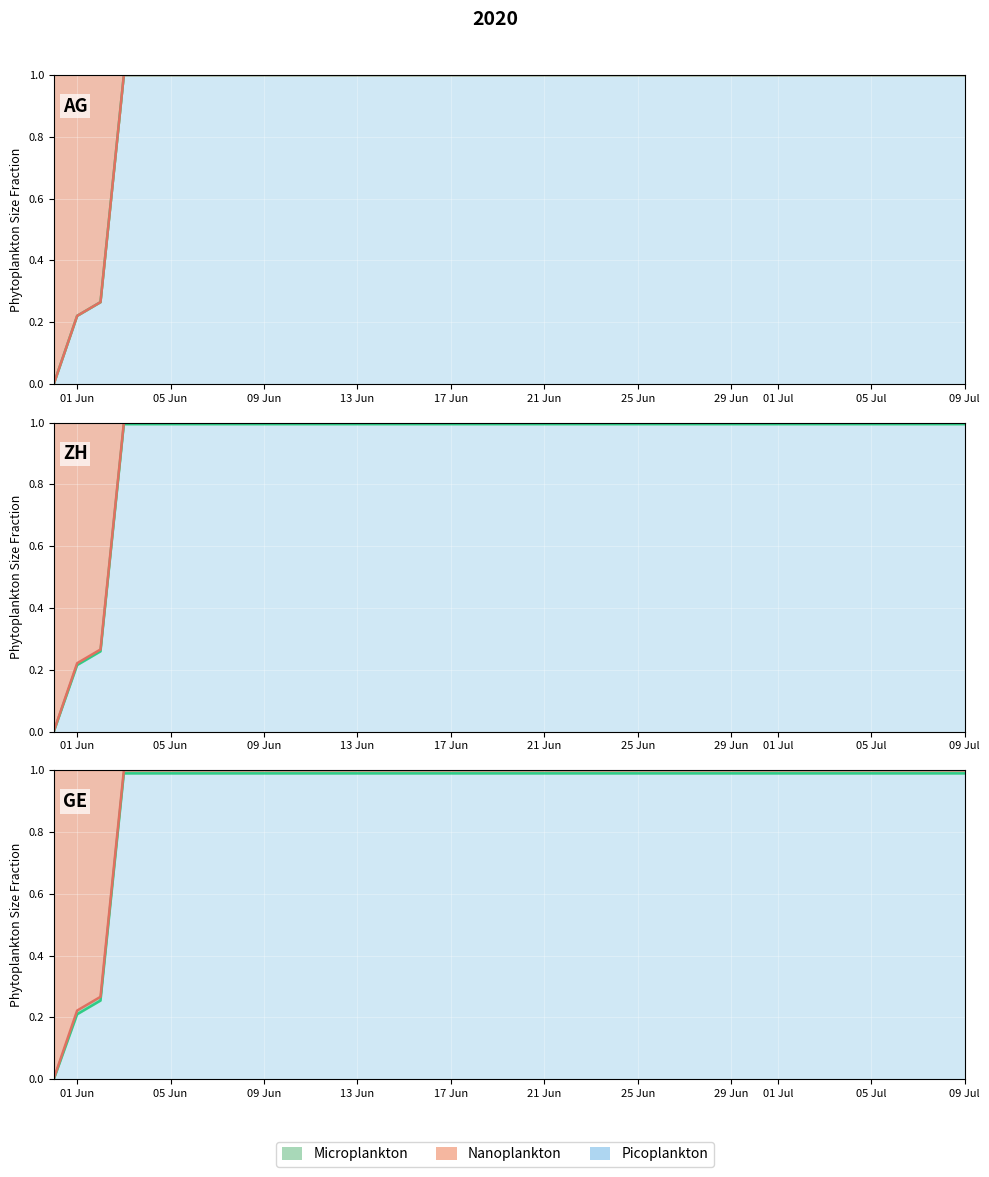

Which series changed the most between 2020-06-17 and 2020-06-23?

GE